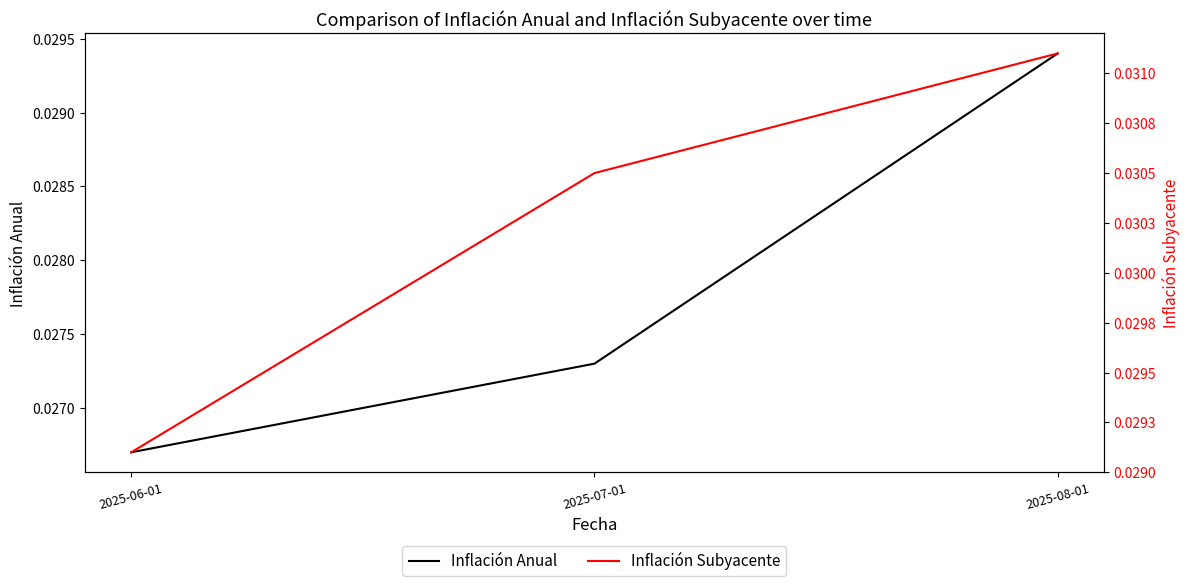

True or false: Inflación Anual has a value of 0.0 at 2025-06-01.

True